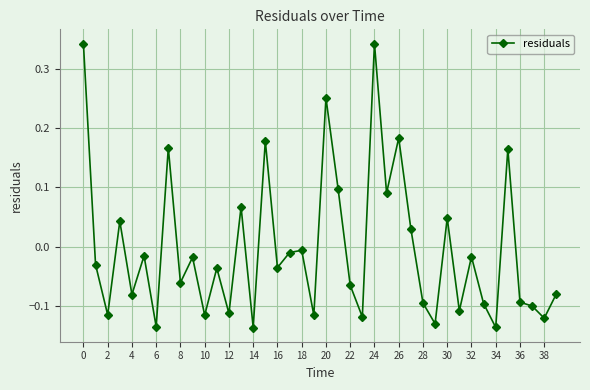

True or false: the data has more than 1 interior local peaks.

True